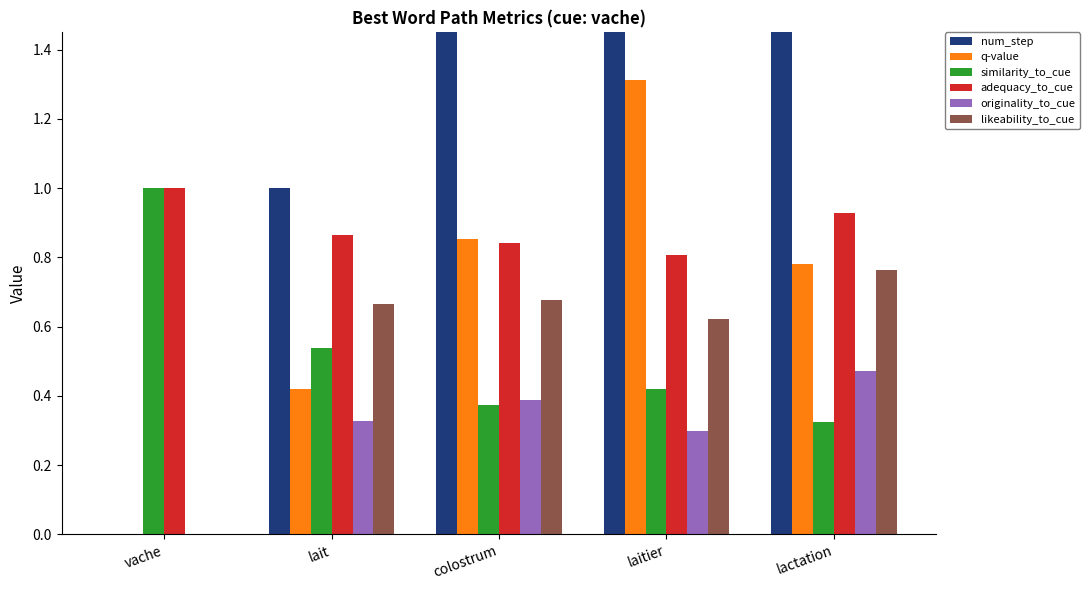

How many positive values does the originality_to_cue series have?

4